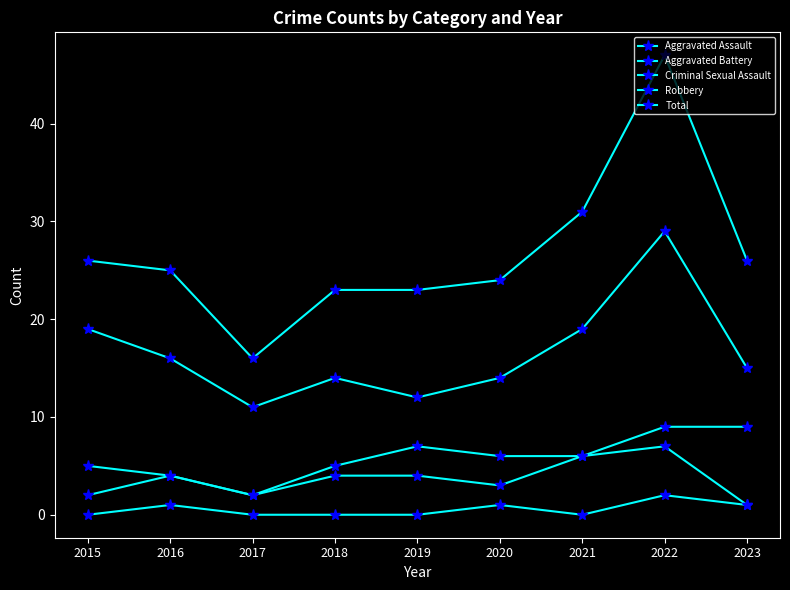

Count the number of data series in this chart.

5